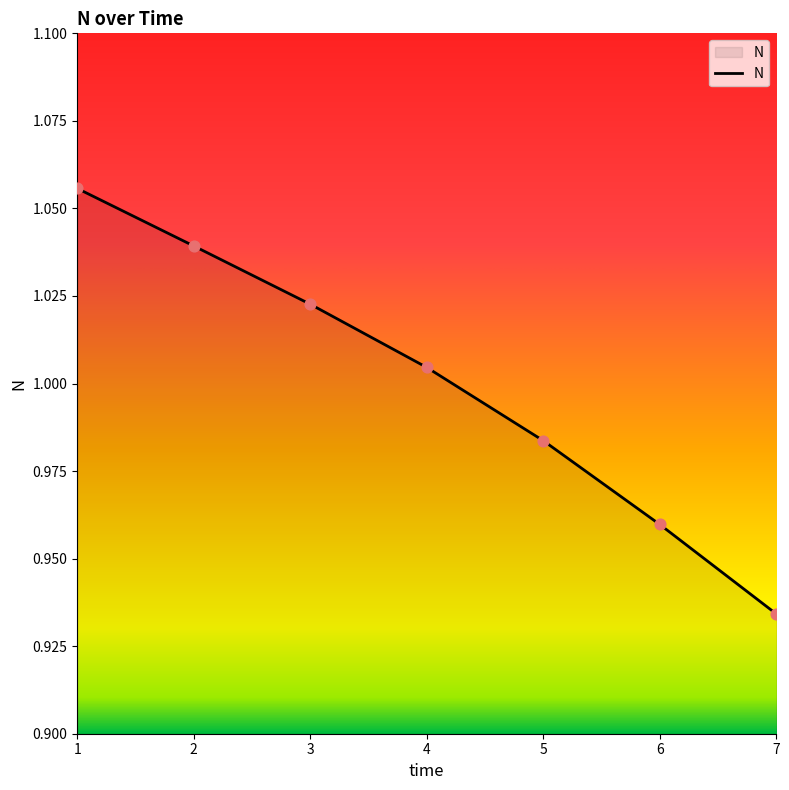

Which has a higher value, 6 or 7?

6